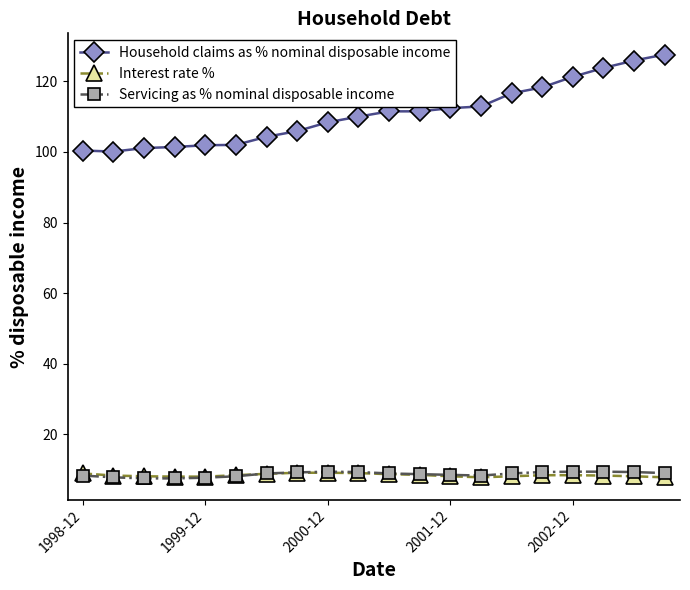

True or false: Household claims as % nominal disposable income and Servicing as % nominal disposable income intersect in this chart.

False